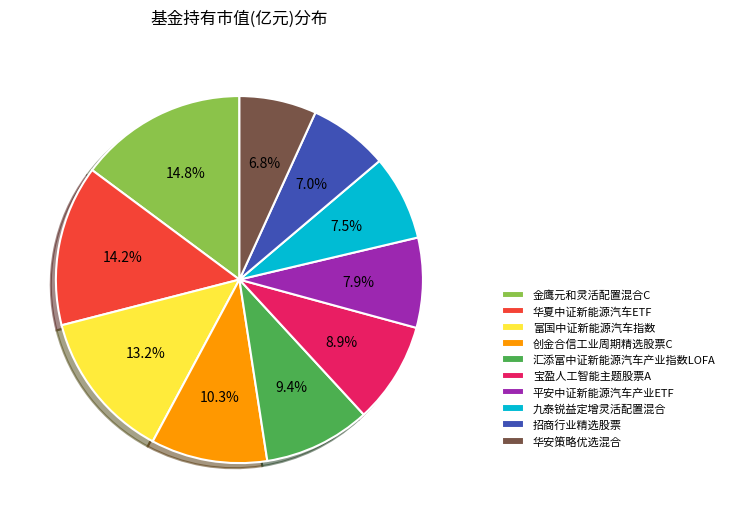

How many slices are in this pie chart?

10